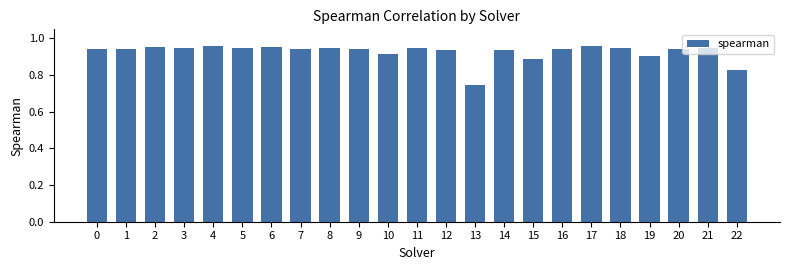

Which label corresponds to the smallest value in the chart?

13